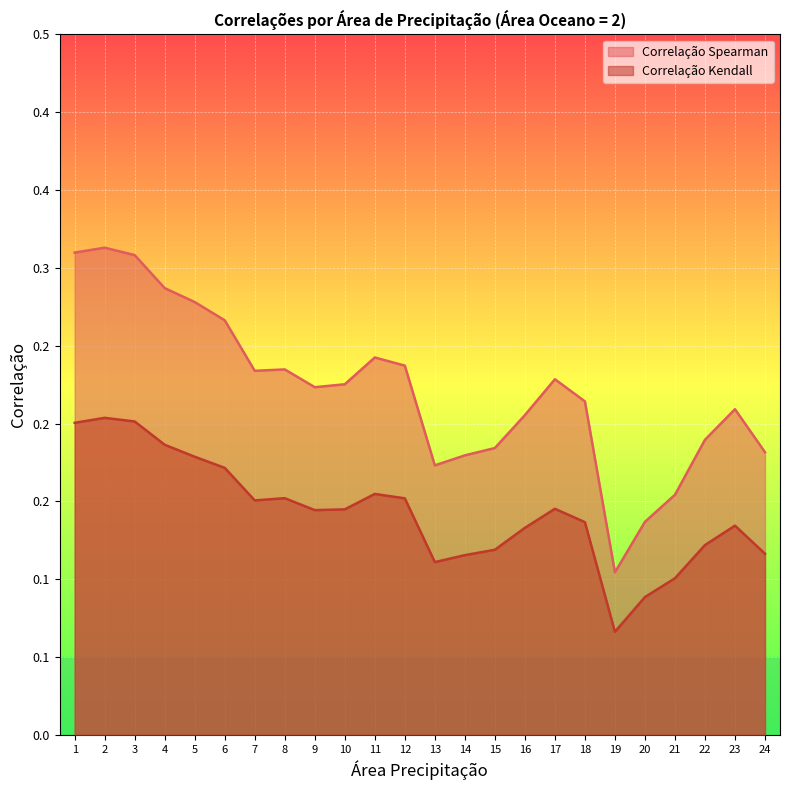

How many series are shown in this chart?

2